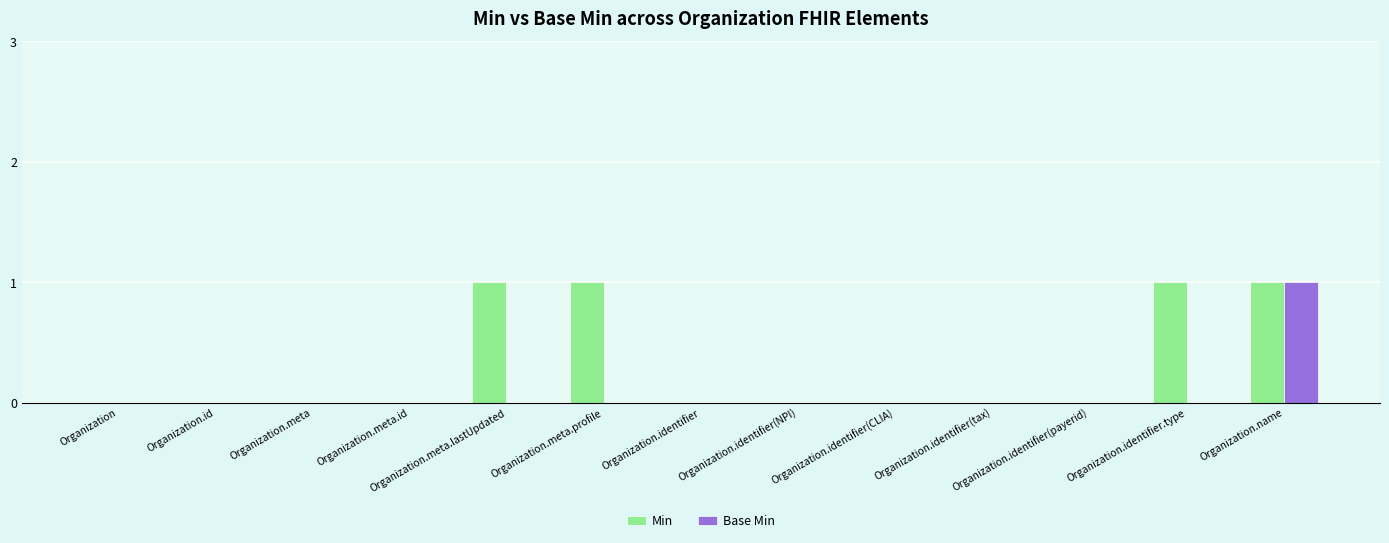

The Base Min series shows -1 at Organization.identifier.type. True or false?

False